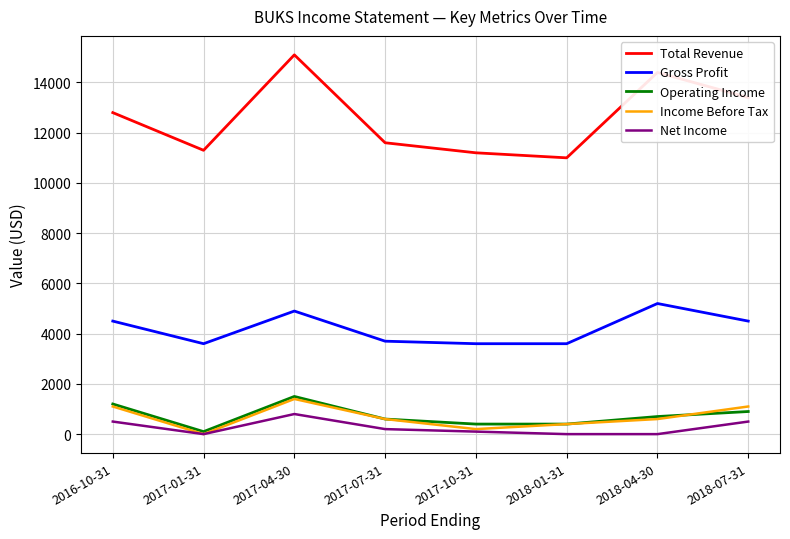

Where is Total Revenue nearest to the value 13050?

2016-10-31